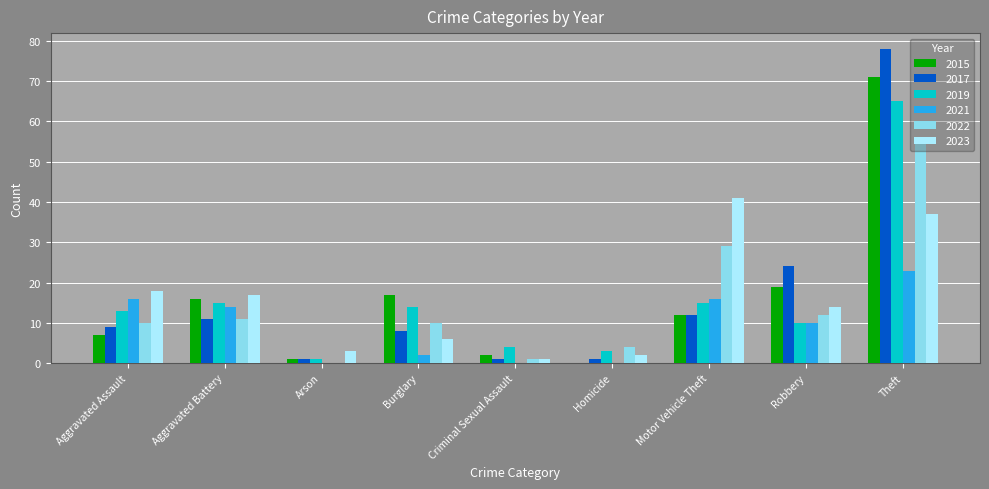

Reading right to left, what are all the values shown in this chart?

2015: Theft=71	Robbery=19	Motor Vehicle Theft=12	Homicide=0	Criminal Sexual Assault=2	Burglary=17	Arson=1	Aggravated Battery=16	Aggravated Assault=7
2017: Theft=78	Robbery=24	Motor Vehicle Theft=12	Homicide=1	Criminal Sexual Assault=1	Burglary=8	Arson=1	Aggravated Battery=11	Aggravated Assault=9
2019: Theft=65	Robbery=10	Motor Vehicle Theft=15	Homicide=3	Criminal Sexual Assault=4	Burglary=14	Arson=1	Aggravated Battery=15	Aggravated Assault=13
2021: Theft=23	Robbery=10	Motor Vehicle Theft=16	Homicide=0	Criminal Sexual Assault=0	Burglary=2	Arson=0	Aggravated Battery=14	Aggravated Assault=16
2022: Theft=55	Robbery=12	Motor Vehicle Theft=29	Homicide=4	Criminal Sexual Assault=1	Burglary=10	Arson=0	Aggravated Battery=11	Aggravated Assault=10
2023: Theft=37	Robbery=14	Motor Vehicle Theft=41	Homicide=2	Criminal Sexual Assault=1	Burglary=6	Arson=3	Aggravated Battery=17	Aggravated Assault=18